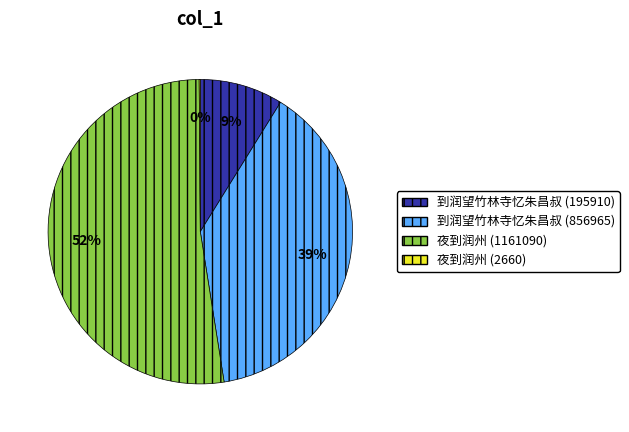

To the nearest percent, what portion does 到润望竹林寺忆朱昌叔 (195910) represent?

9%